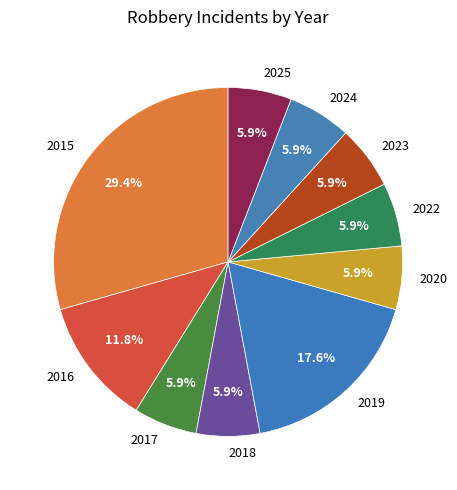

What is the largest slice in the pie chart?

2015